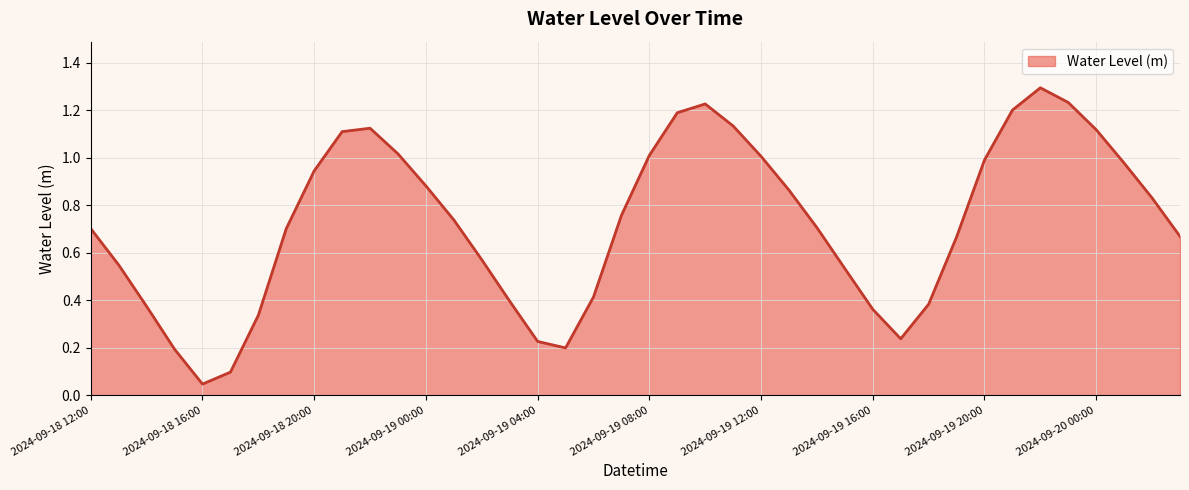

What is the greatest value displayed?

1.3